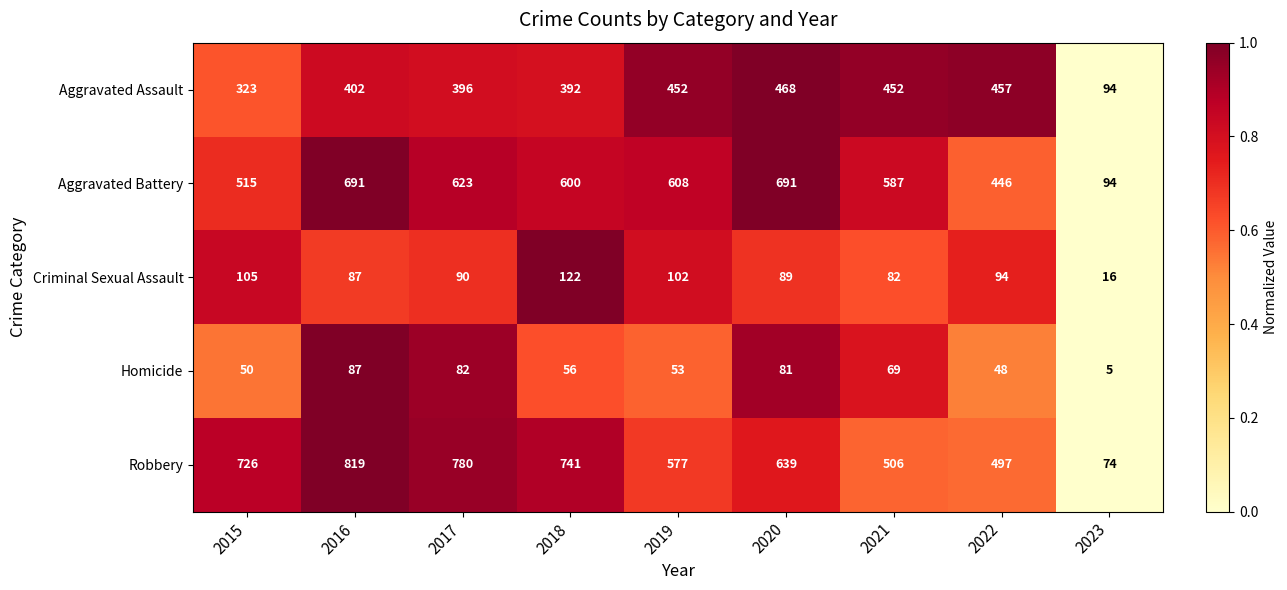

Which series has the largest range (max minus min)?

Robbery